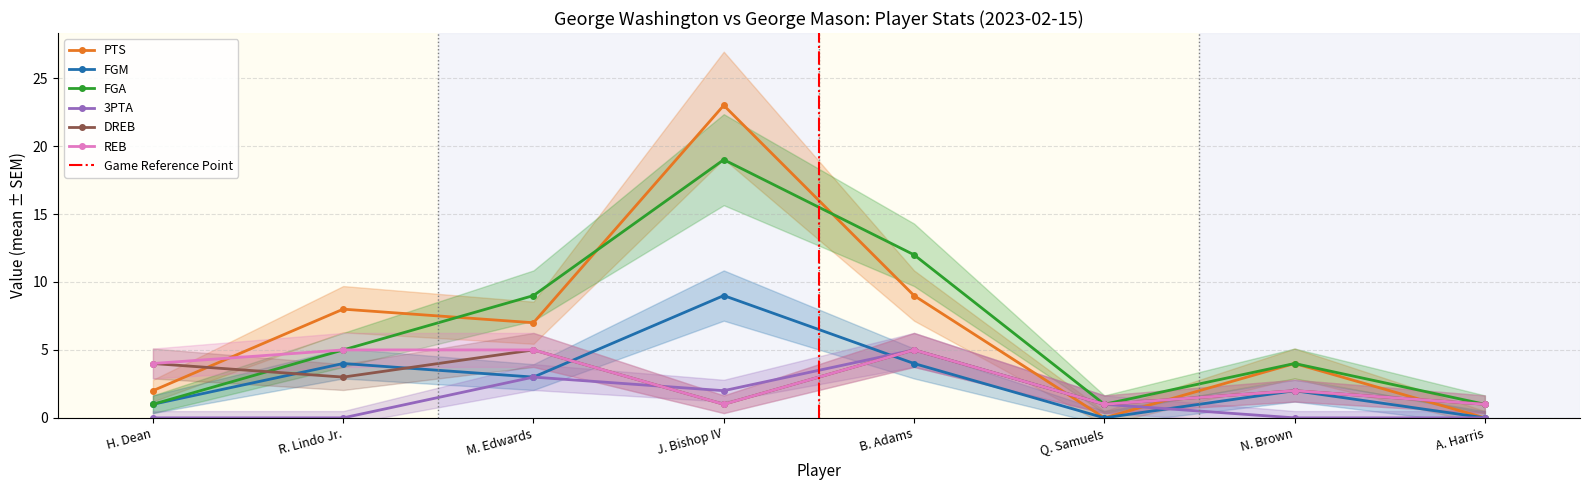

At J. Bishop IV, list the series in order from largest to smallest.

PTS, FGA, FGM, 3PTA, DREB, REB